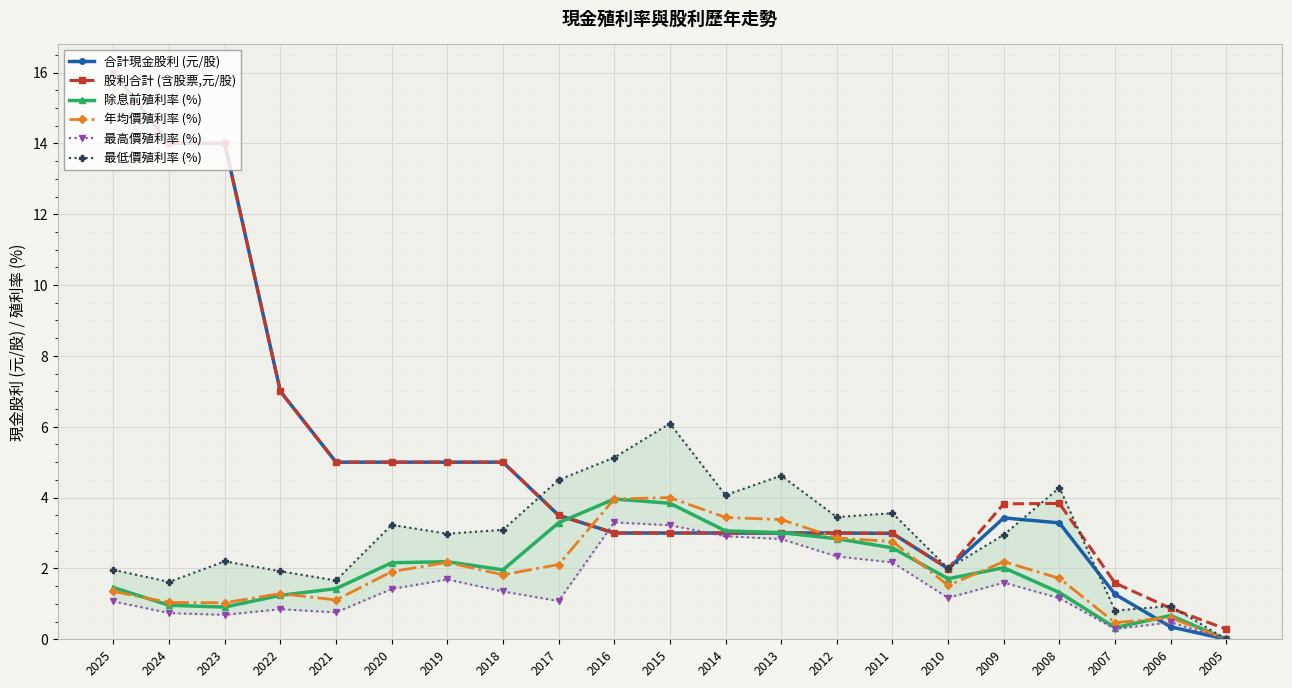

How many interior local peaks does the 最低價殖利率 (%) series have?

7